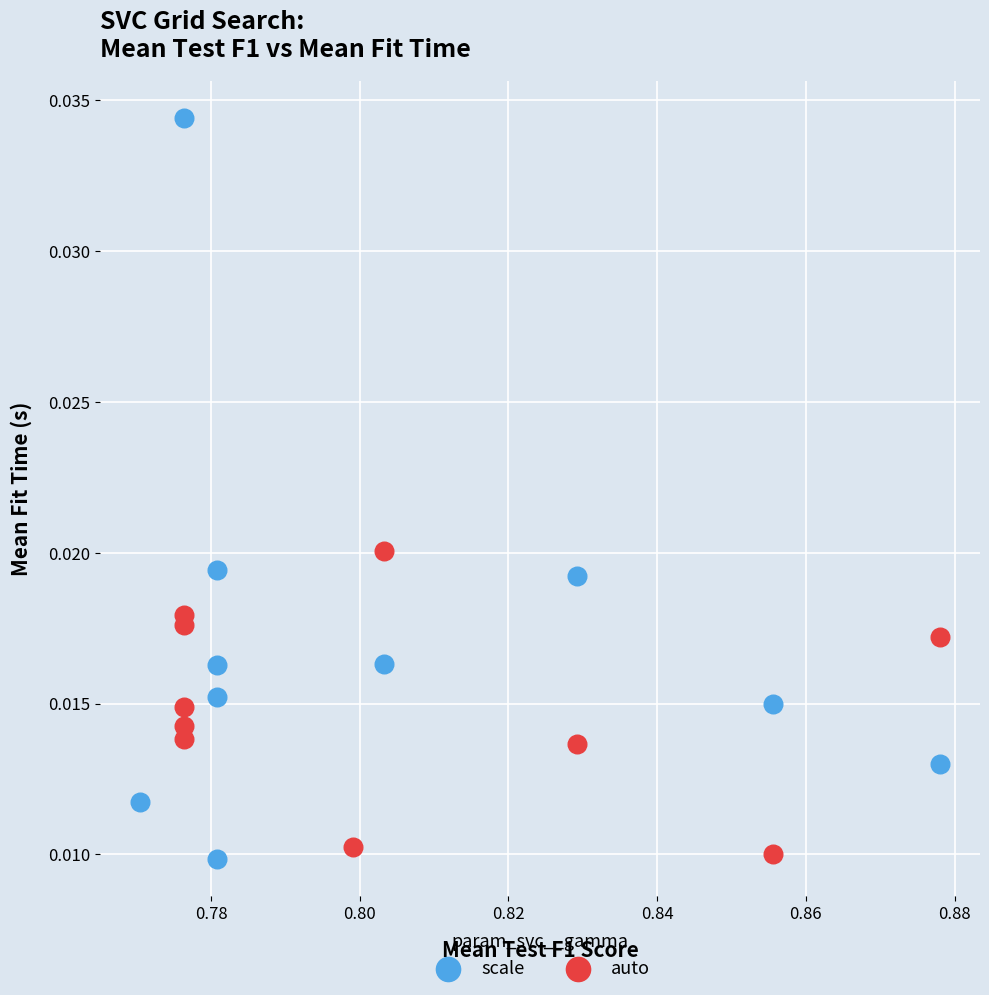

Which series has the largest Y range (max minus min)?

scale